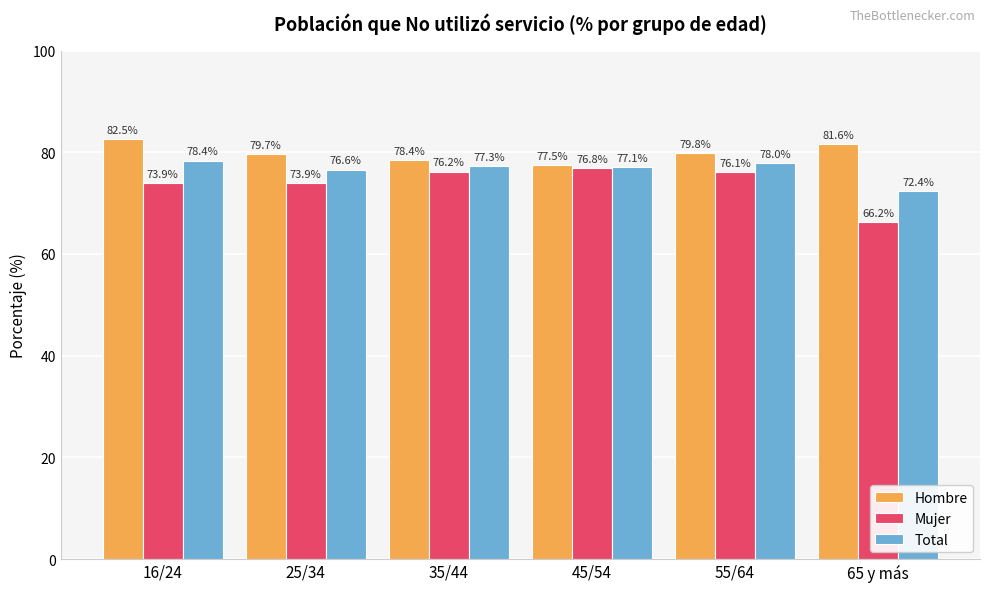

How many bars are there in total?

18